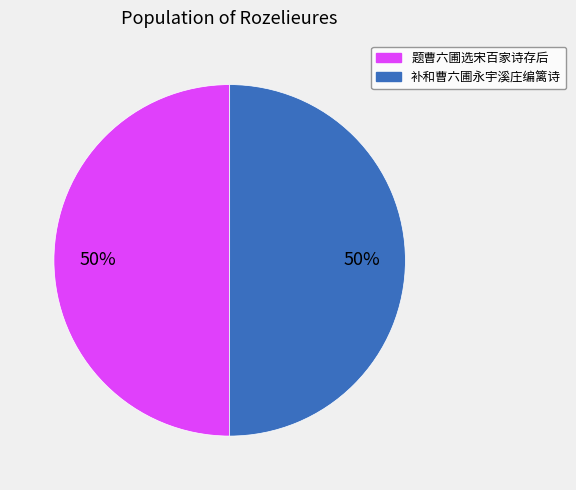

What percentage is the 题曹六圃选宋百家诗存后 slice, to the nearest percent?

50%